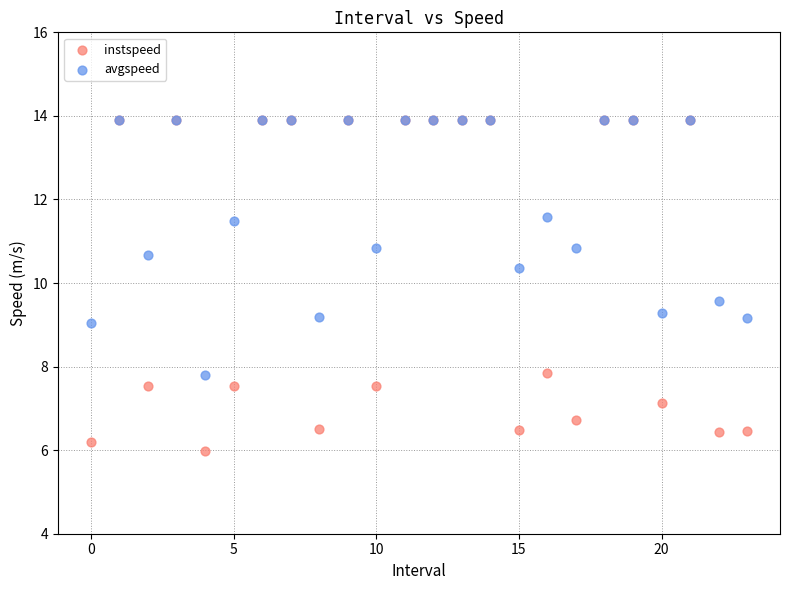

Which series has the largest Y range (max minus min)?

instspeed